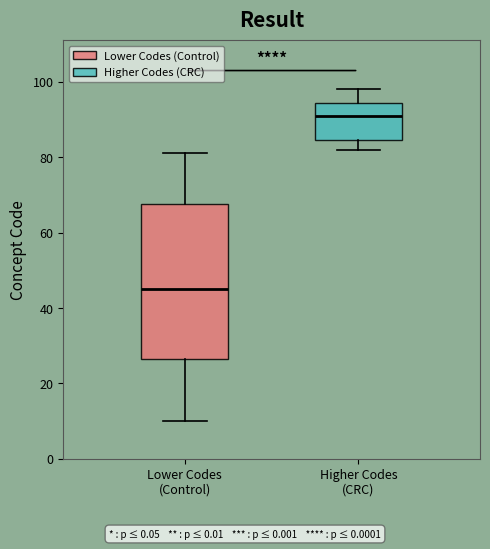

Where is the lower edge of the box for Lower Codes (Control) on the y-axis? The values are not printed on the chart, so give them approximately, as read against the axis.

26